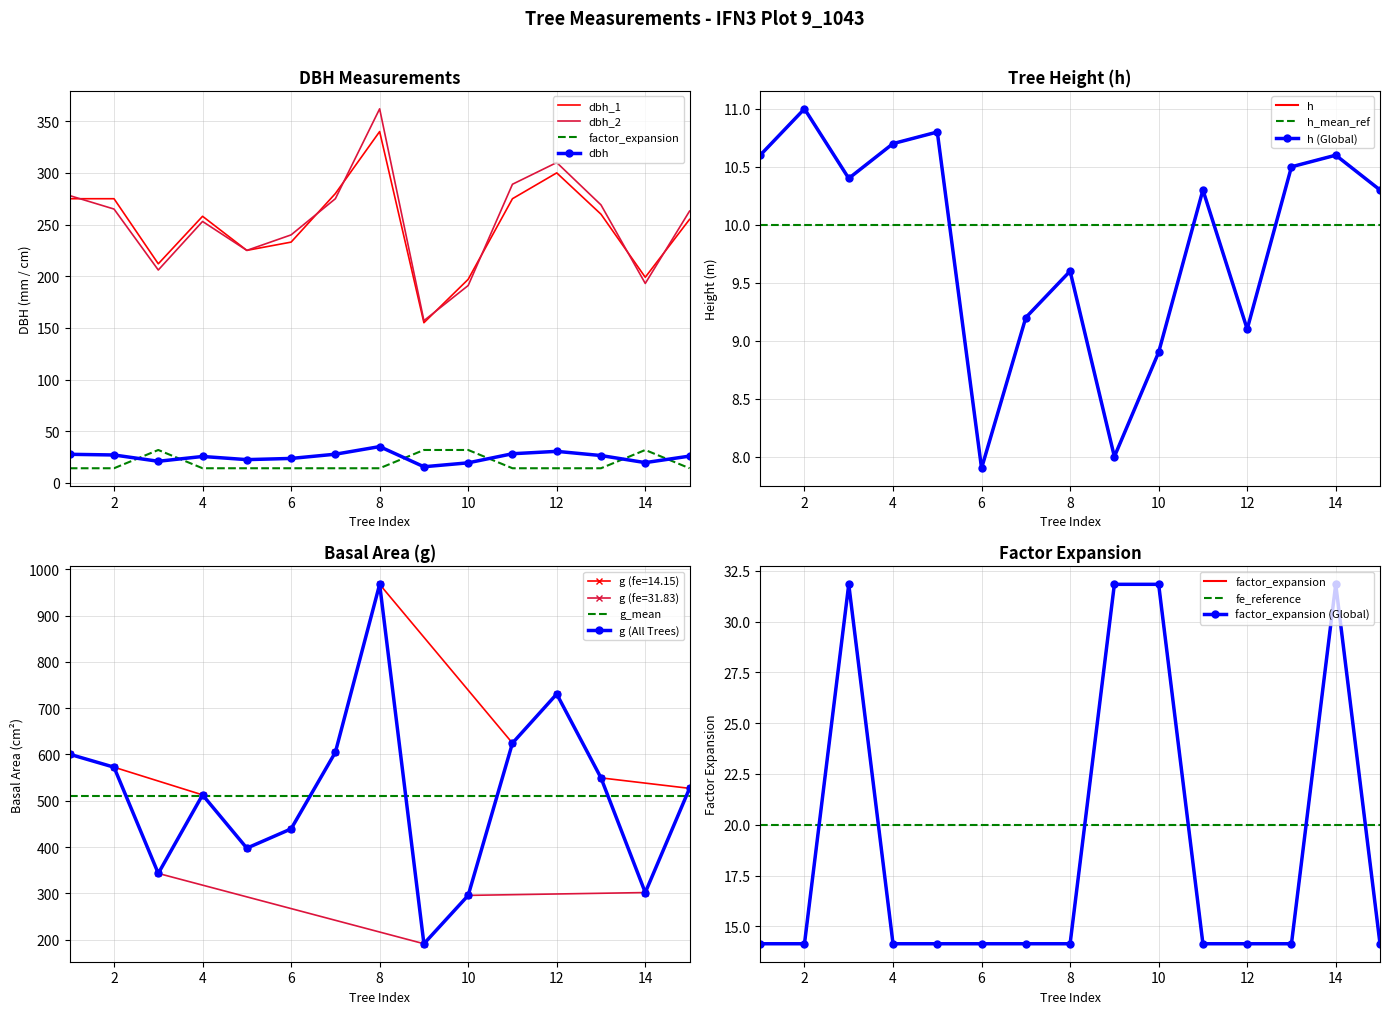

Where is the first local minimum for dbh?

Tree_3